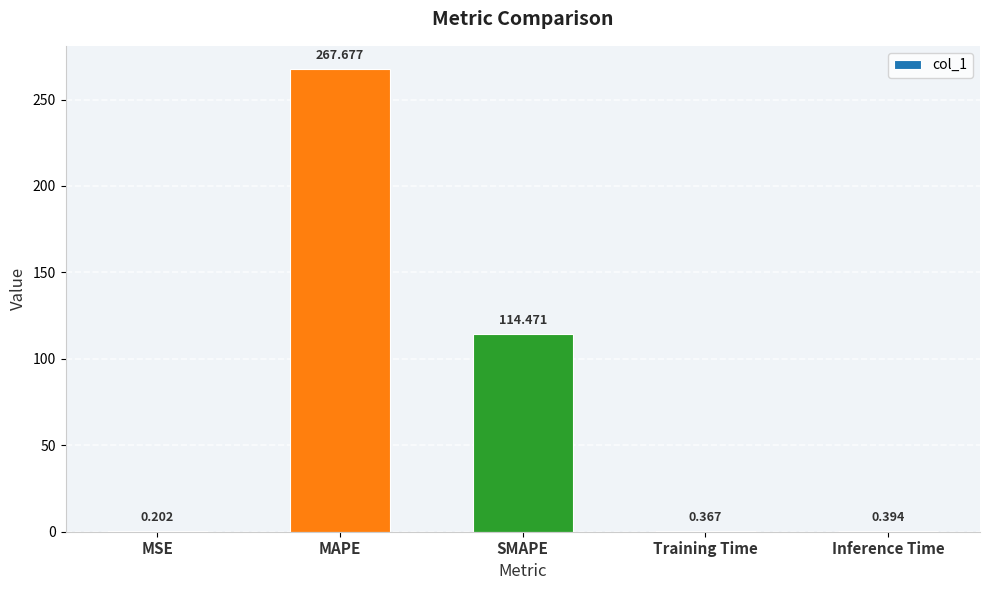

What is the sum of all values?

383.1